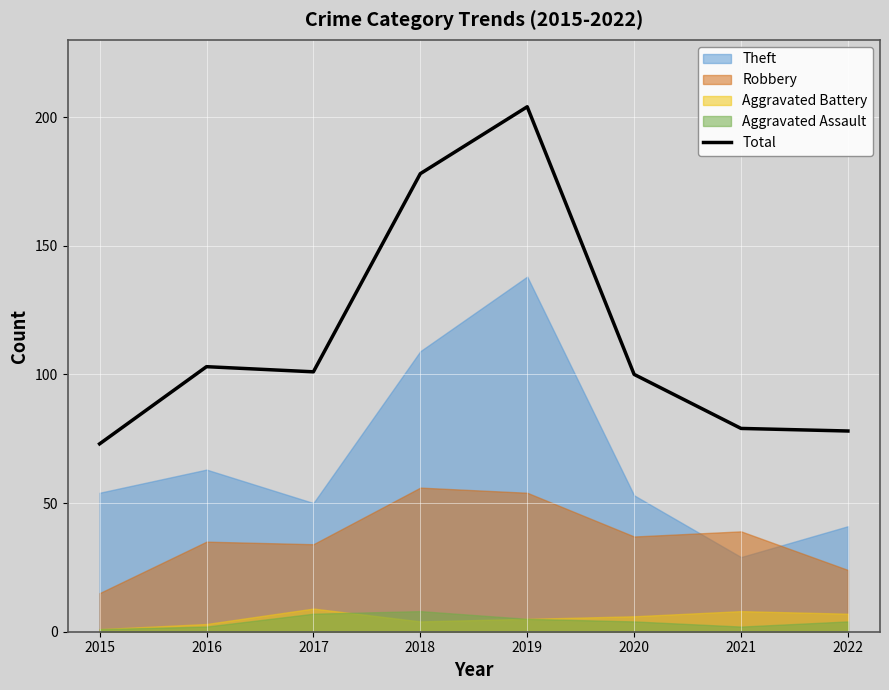

Count the number of values greater than 101.

3